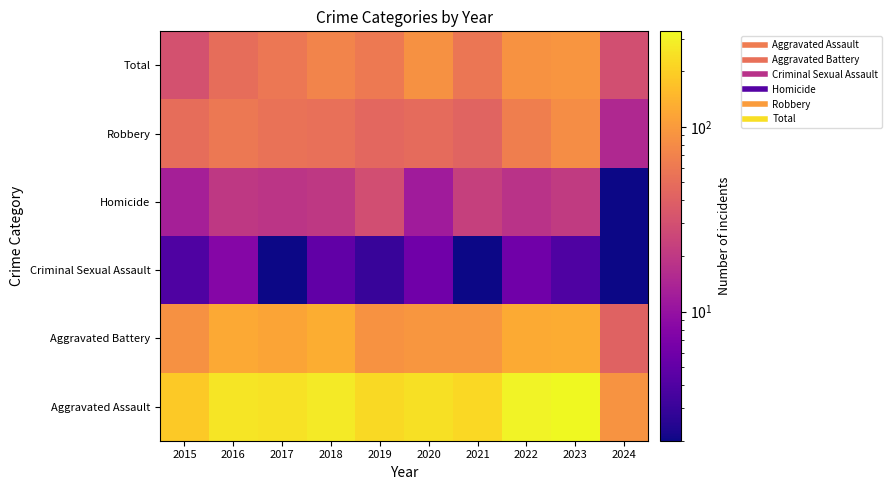

What is the maximum value shown in the chart?

329